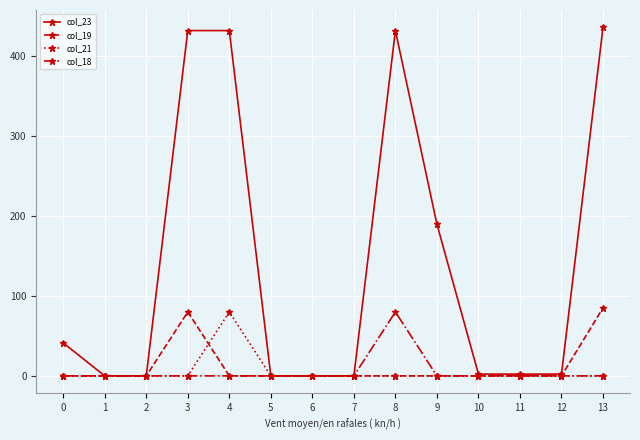

Reading left to right, extract all data points from this chart.

col_23: 0=41.3	1=0.0	2=0.0	3=431.6	4=431.6	5=0.0	6=0.0	7=0.0	8=431.6	9=189.6	10=2.2	11=2.2	12=2.2	13=435.6
col_19: 0=0.0	1=0.0	2=0.0	3=80.0	4=0.0	5=0.0	6=0.0	7=0.0	8=0.0	9=0.0	10=0.0	11=0.0	12=0.0	13=85.0
col_21: 0=0.0	1=0.0	2=0.0	3=0.0	4=80.0	5=0.0	6=0.0	7=0.0	8=0.0	9=0.0	10=0.0	11=0.0	12=0.0	13=0.0
col_18: 0=0.0	1=0.0	2=0.0	3=0.0	4=0.0	5=0.0	6=0.0	7=0.0	8=80.0	9=0.0	10=0.0	11=0.0	12=0.0	13=0.0